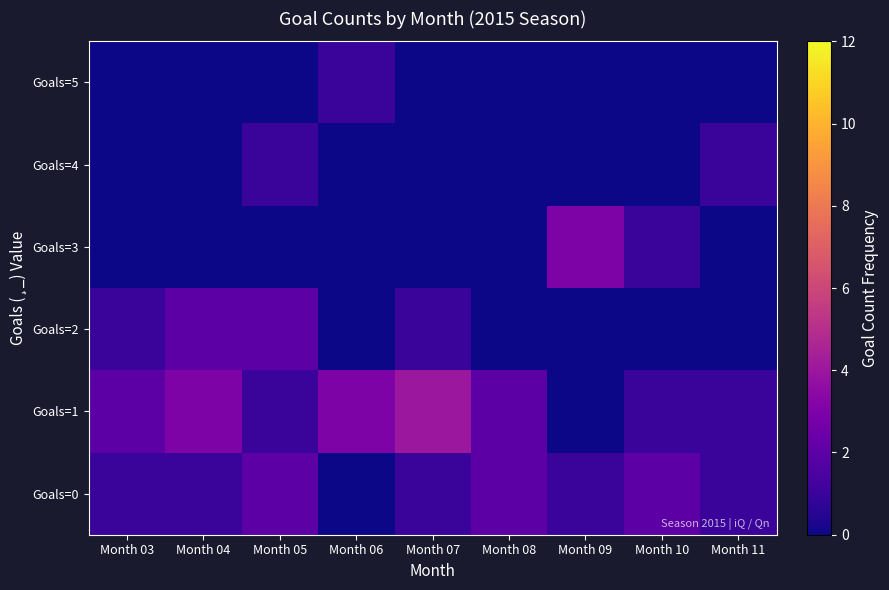

At which category is the sum across all series the highest?

Month 04